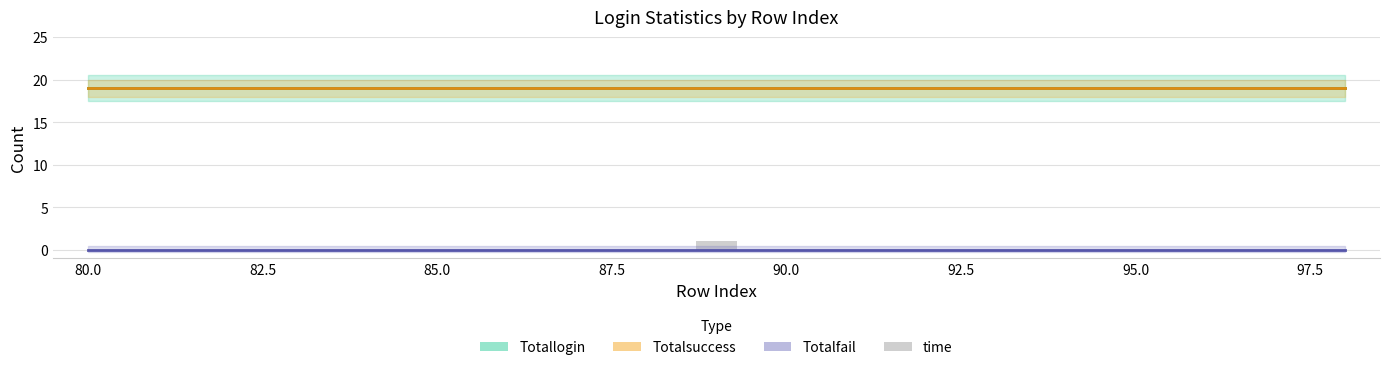

The Totallogin series shows 19 at 80.0. True or false?

True